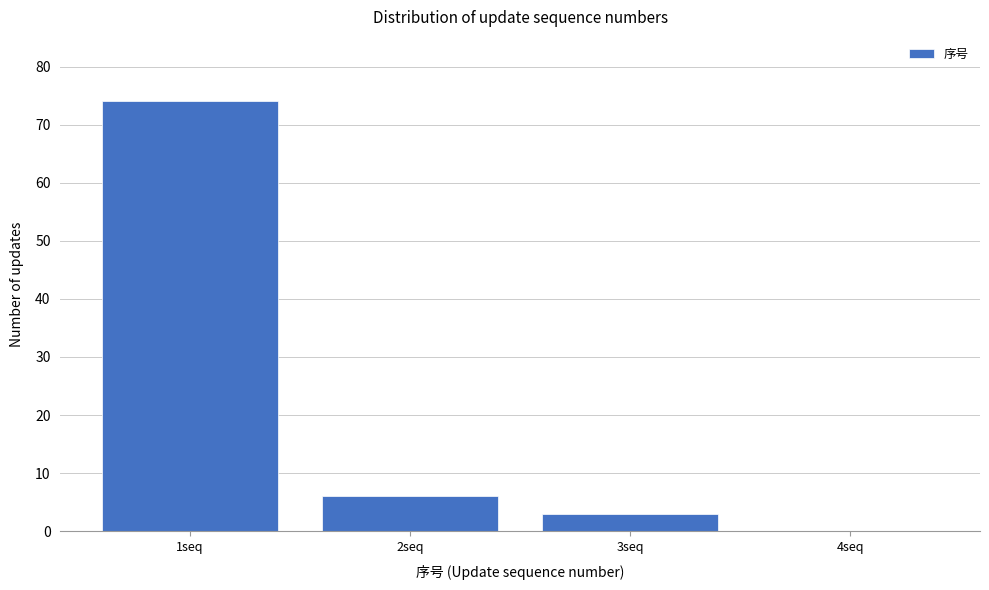

Reading right to left, what are all the values shown in this chart?

4seq=0	3seq=3	2seq=6	1seq=74